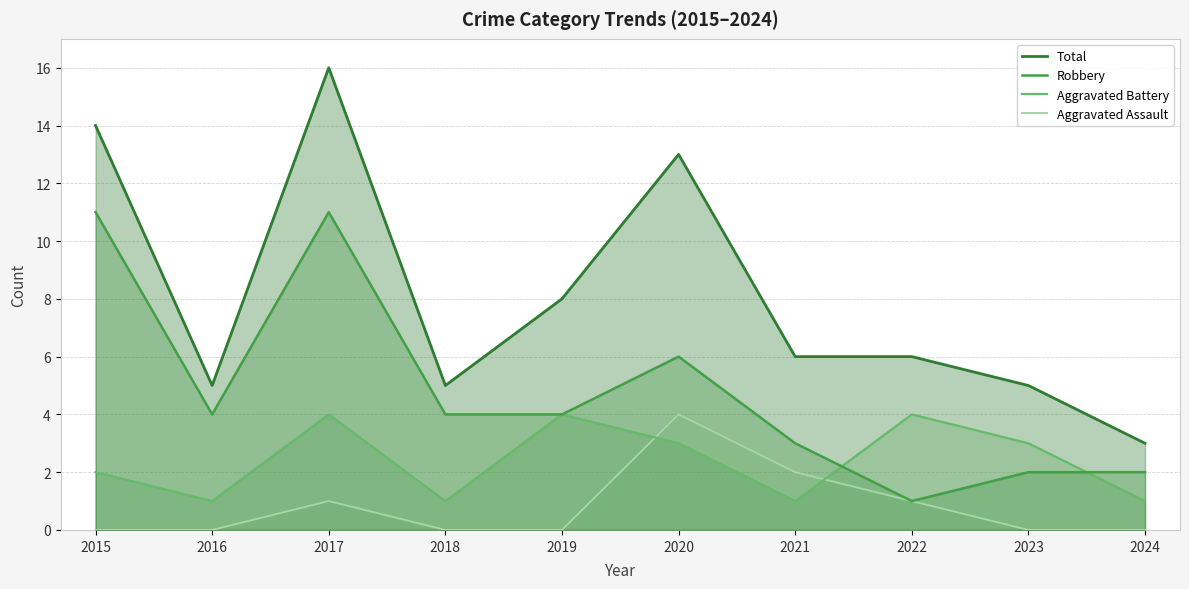

Which label corresponds to the largest value in the chart?

2017